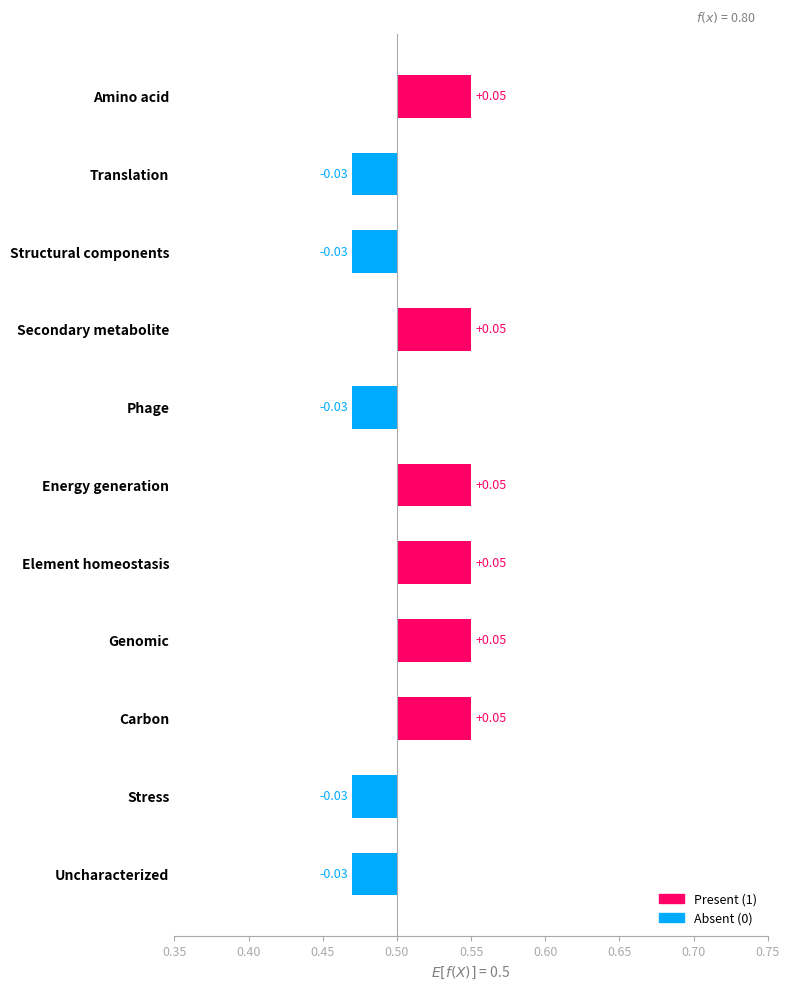

True or false: the data shows 0 at Stress.

True